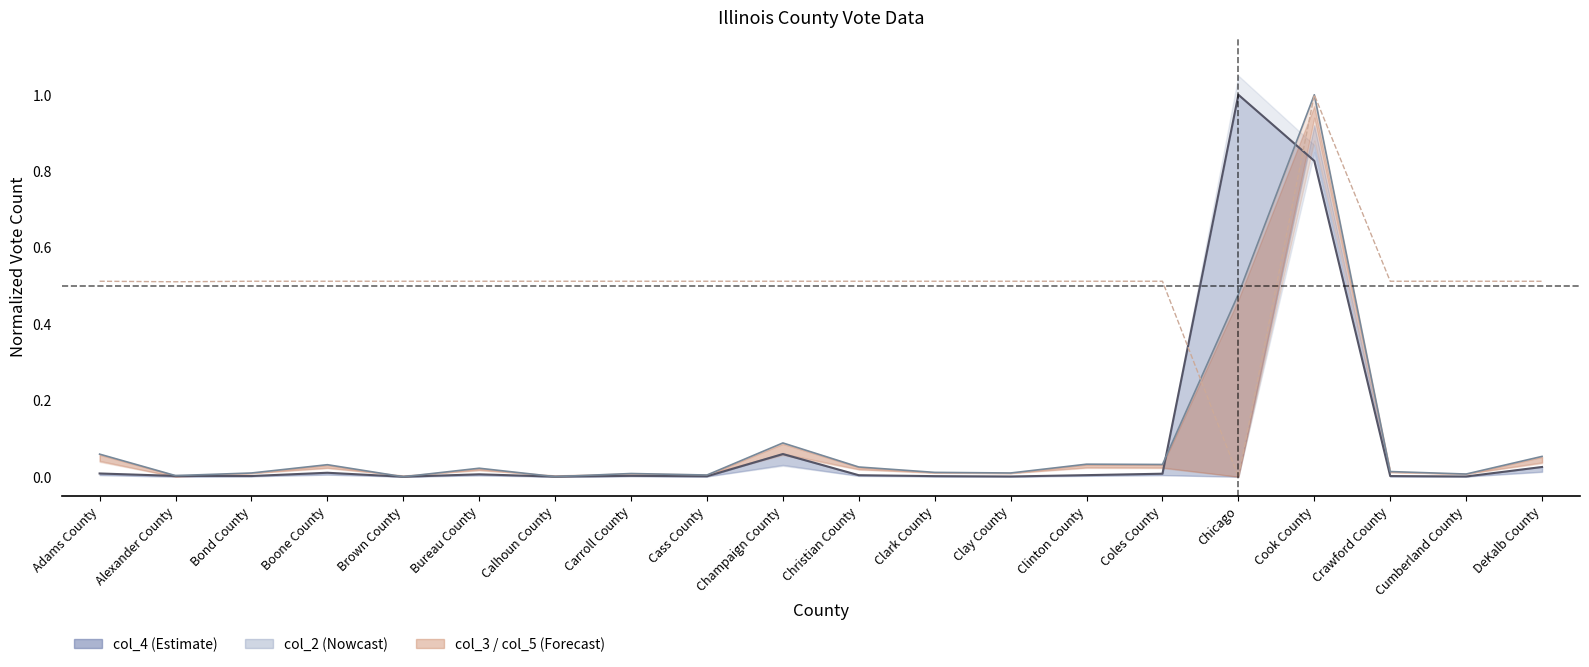

At how many categories does at least one series exceed 0?

20